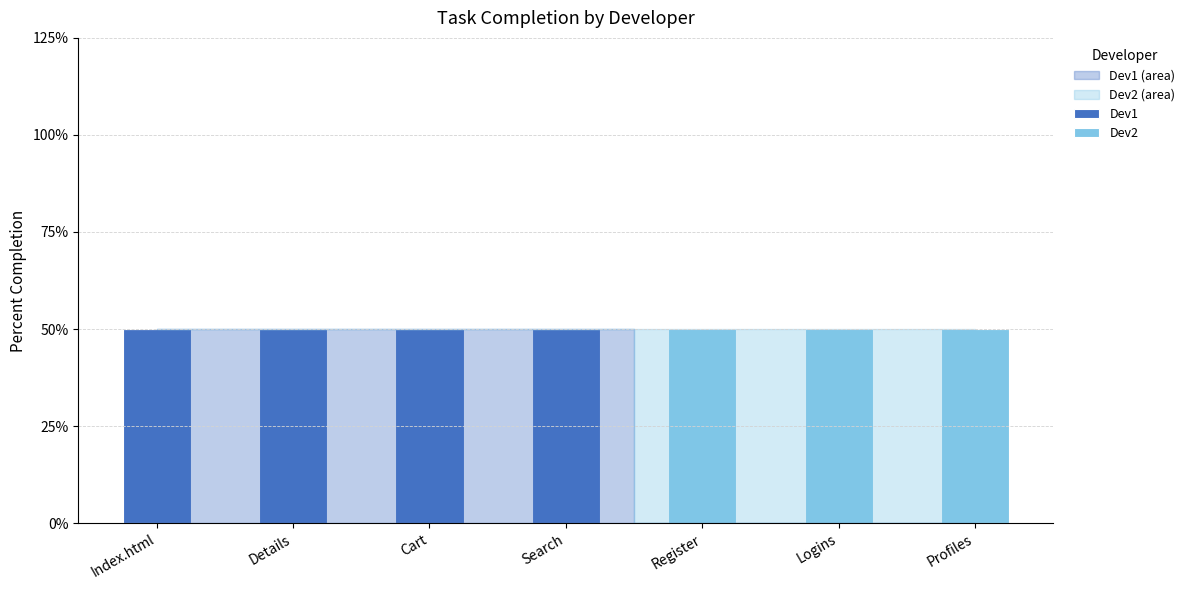

What is the difference between the Dev1 values at Logins and Cart?

1